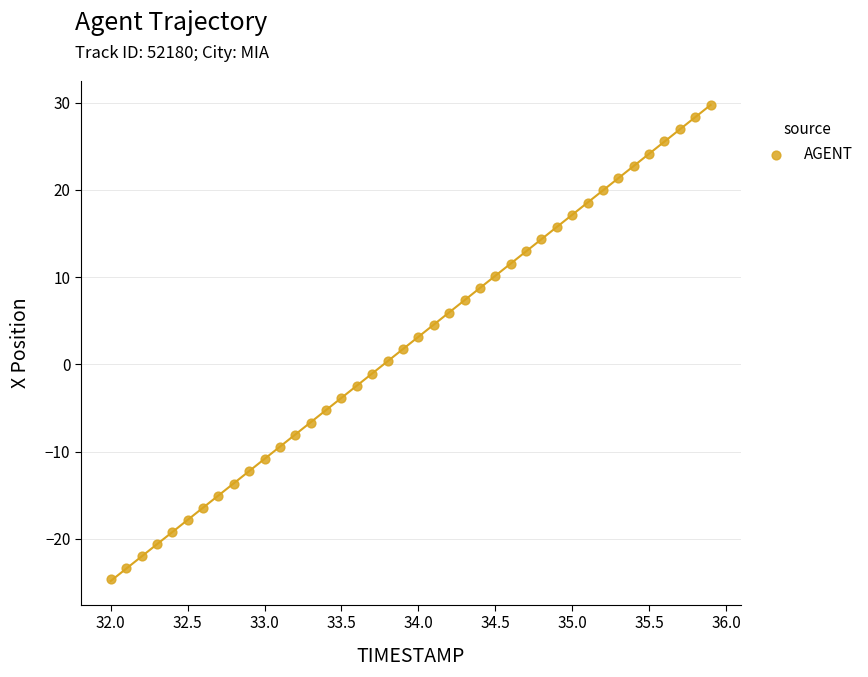

What is the range of Y values (max minus min)?

54.4